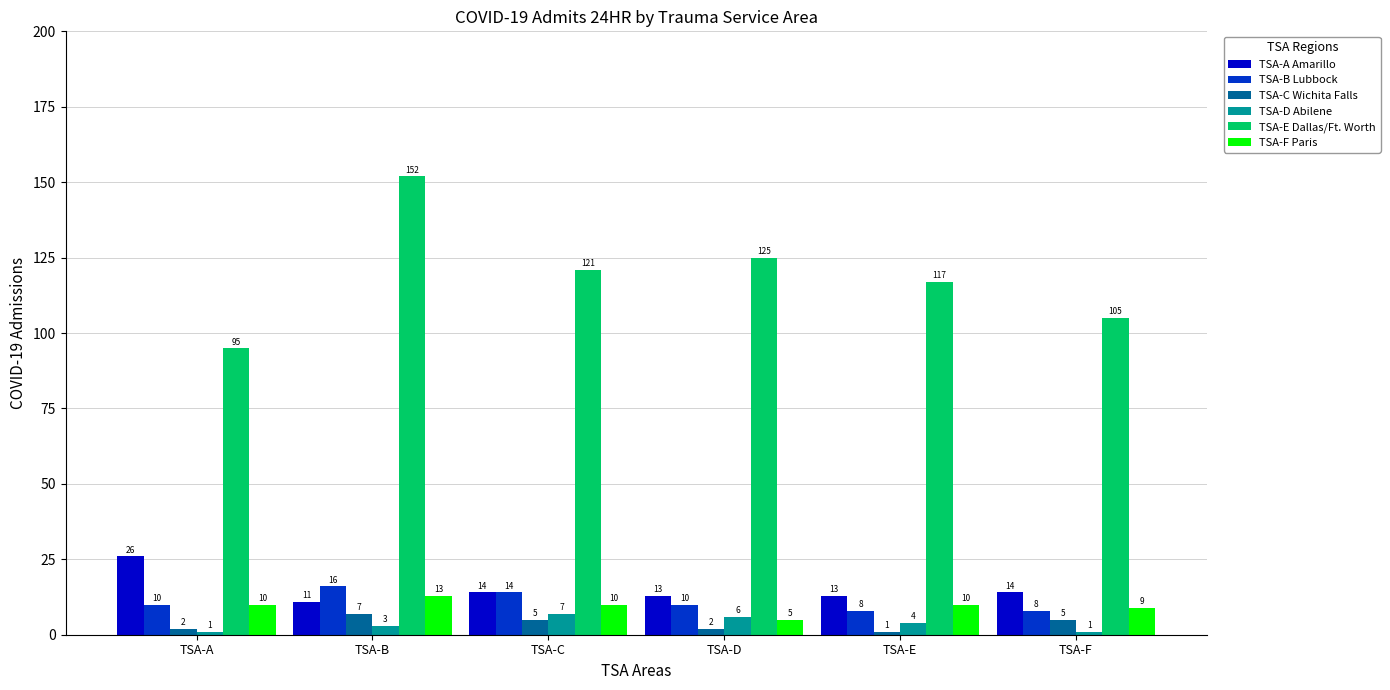

What is the sum of all TSA-A Amarillo values?

91